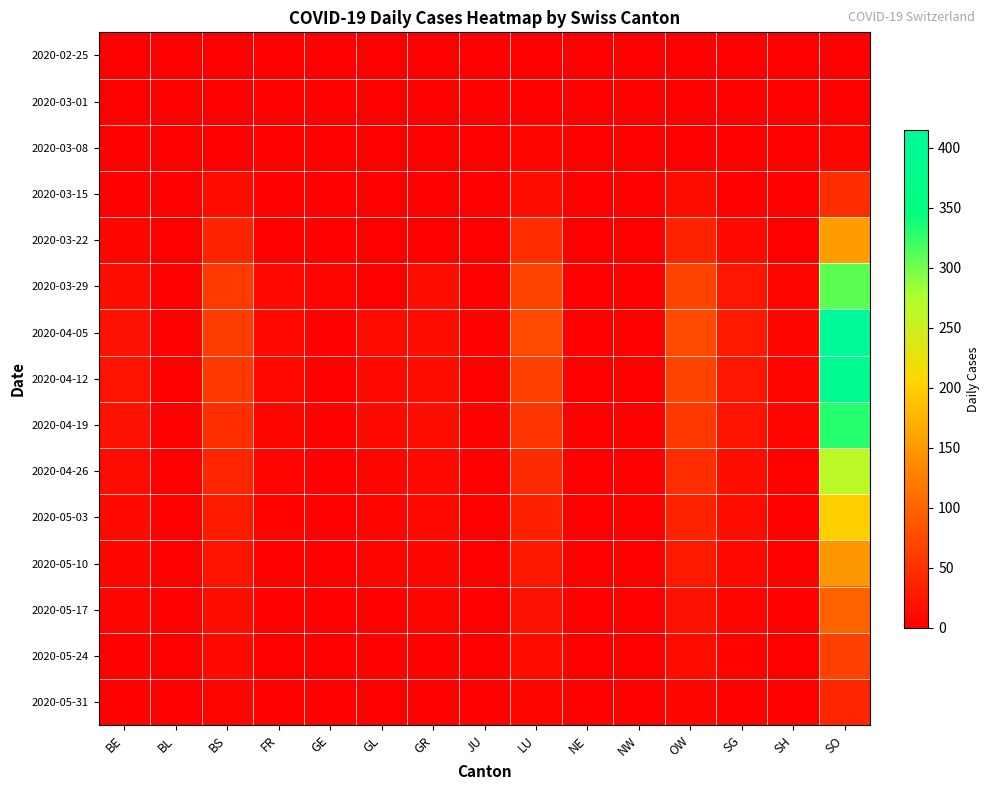

Which series has the largest range (max minus min)?

2020-04-05